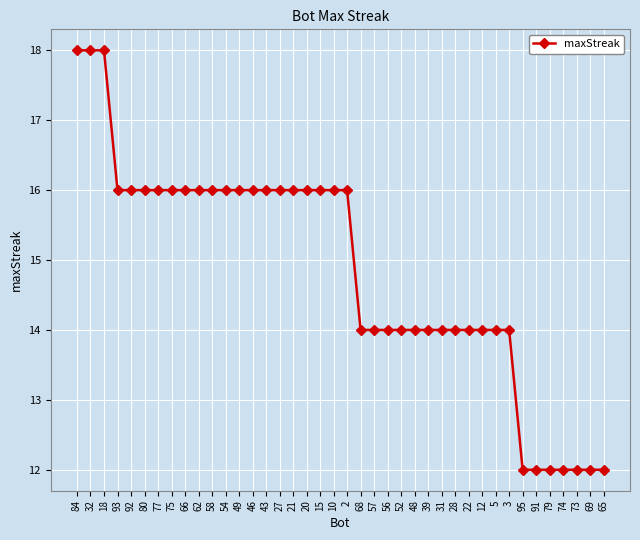

Does the chart display data point markers on the line(s)?

Yes